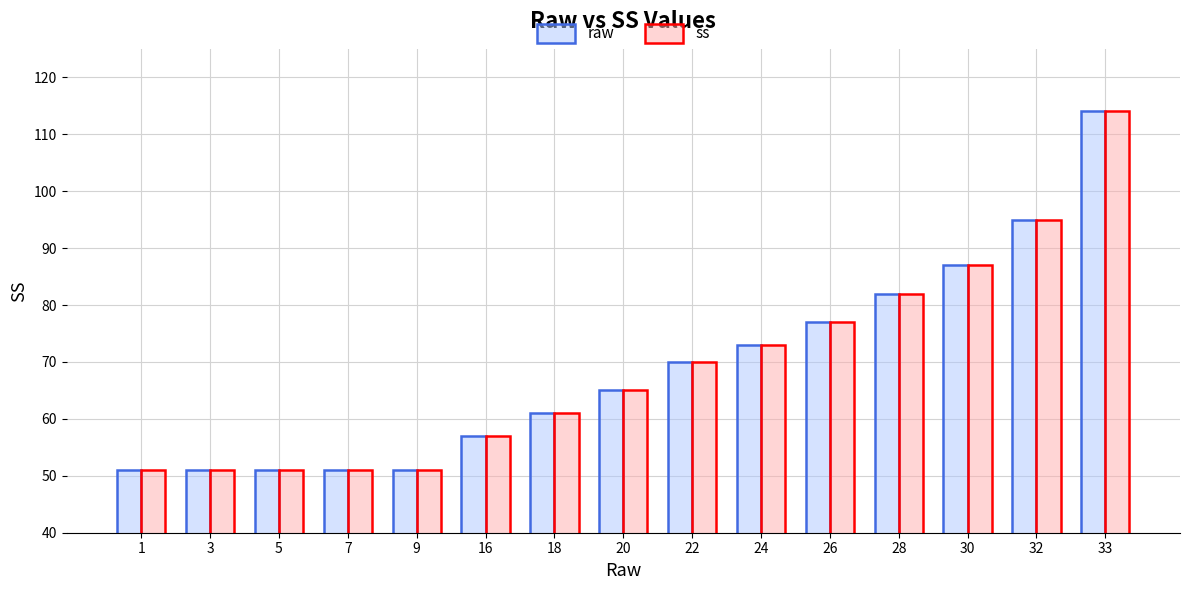

What is the difference between the raw values at 16 and 9?

6